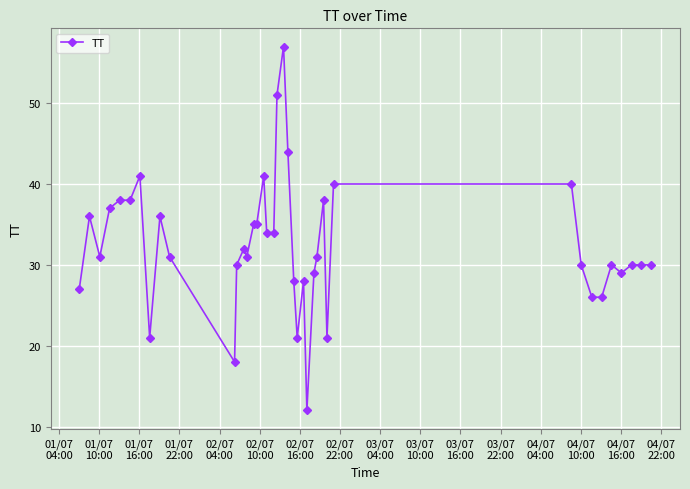

How many series are shown in this chart?

1